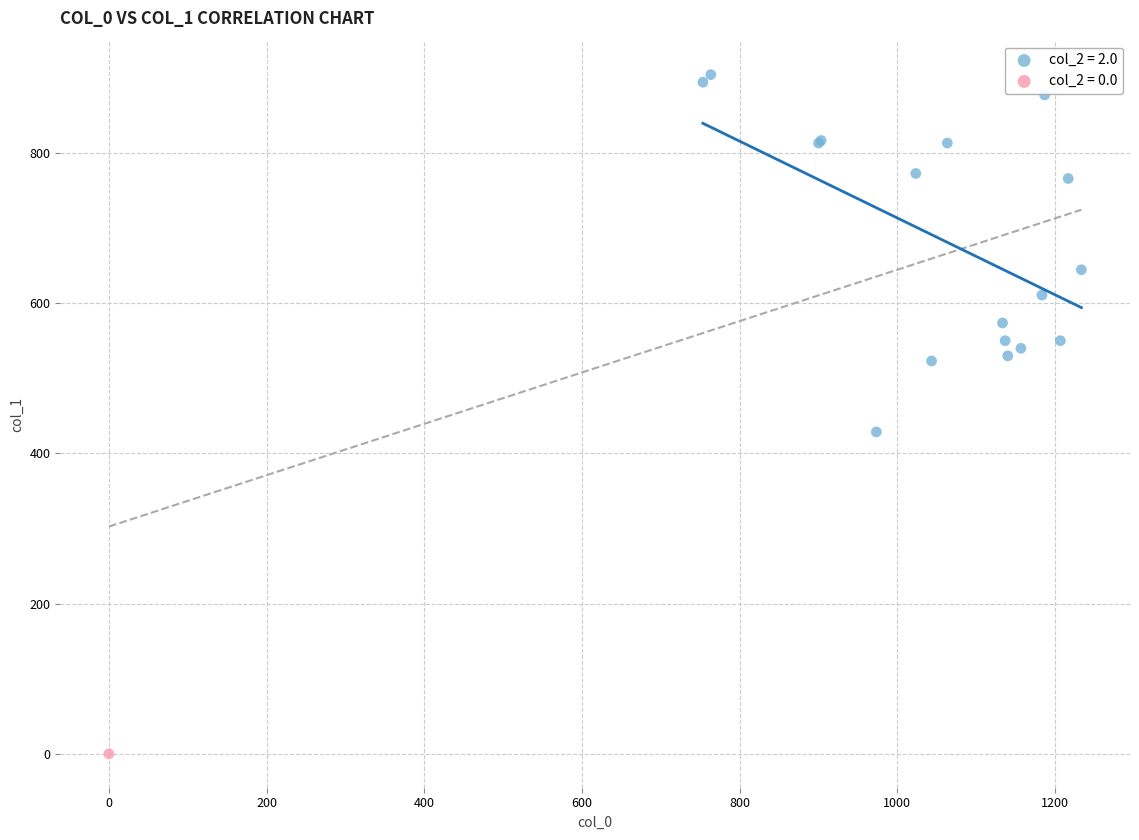

What are all the series names shown in the legend?

col_2 = 2.0, col_2 = 0.0